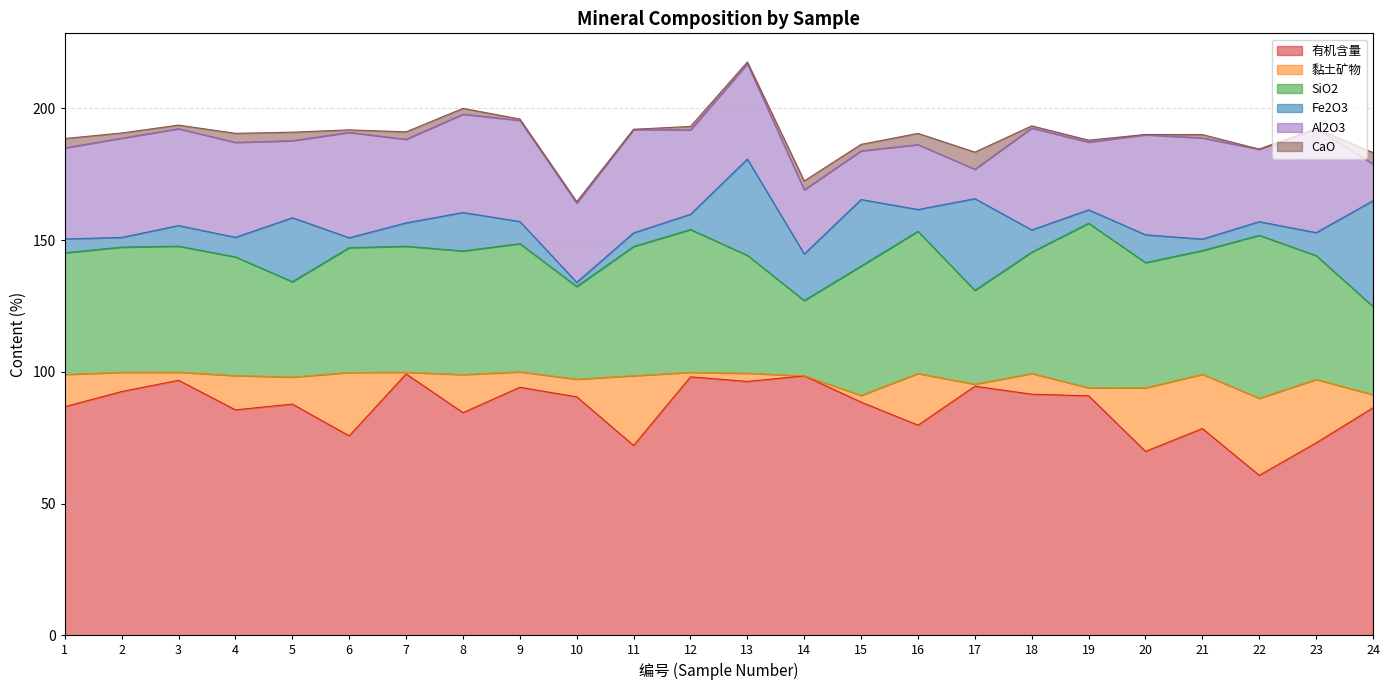

How many values in the Fe2O3 series are below 8?

11